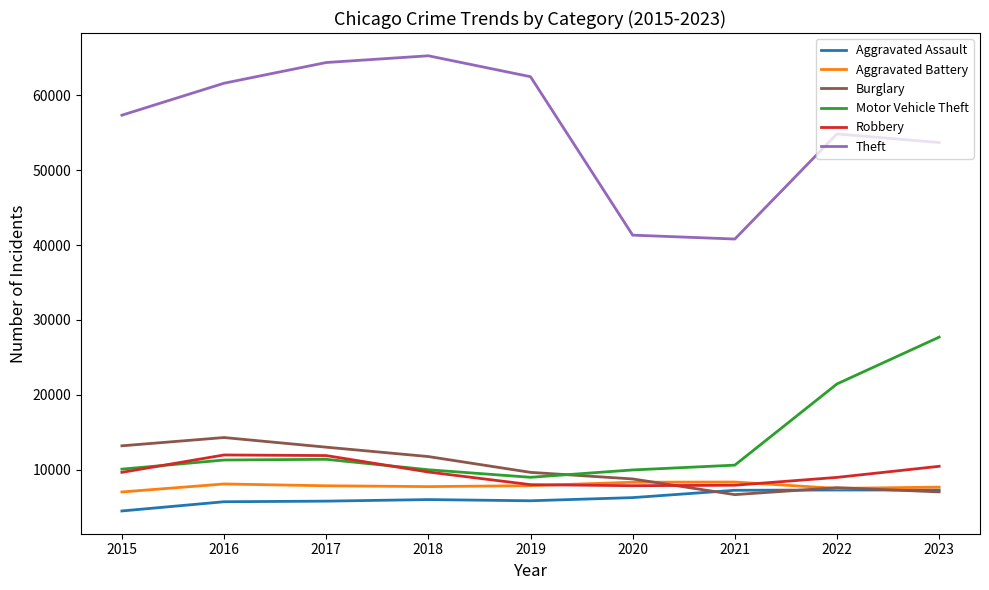

At which label does Aggravated Assault reach its minimum?

2015